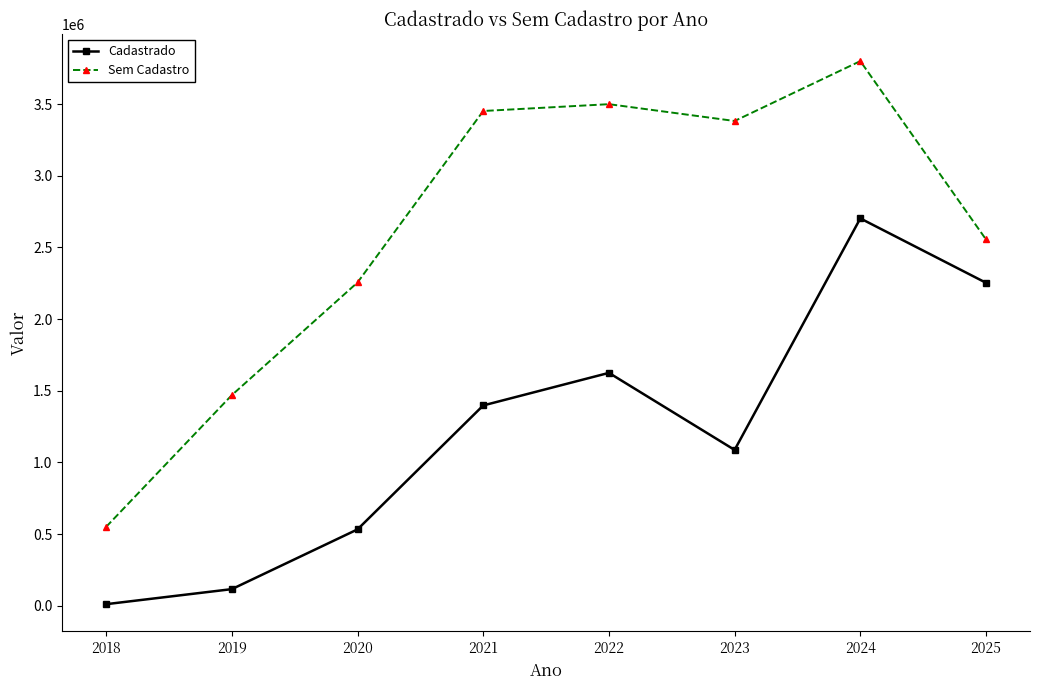

Which series has the widest spread of values?

Sem Cadastro